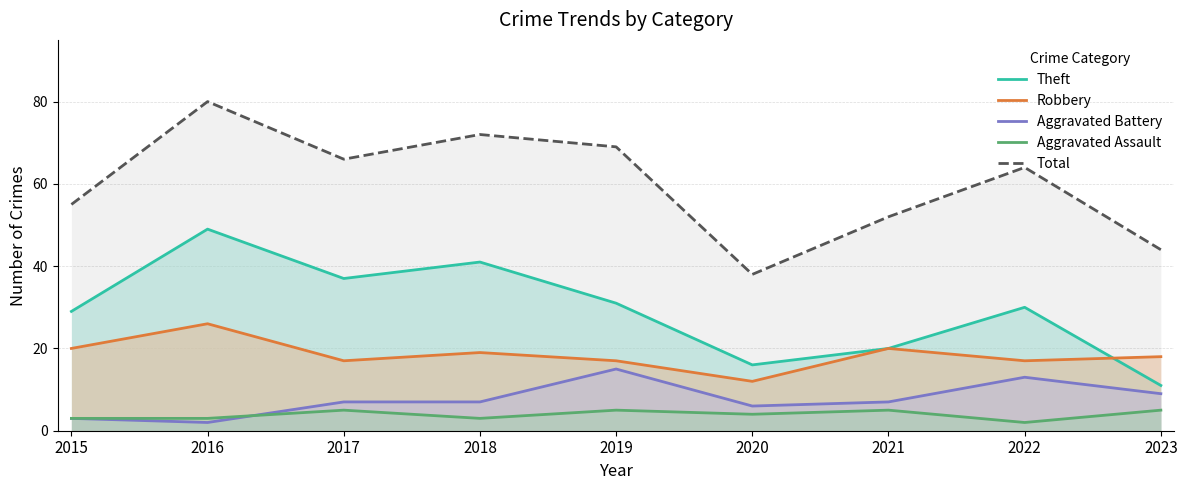

Rank the categories by Aggravated Battery value from highest to lowest.

2019, 2022, 2023, 2017, 2018, 2021, 2020, 2015, 2016